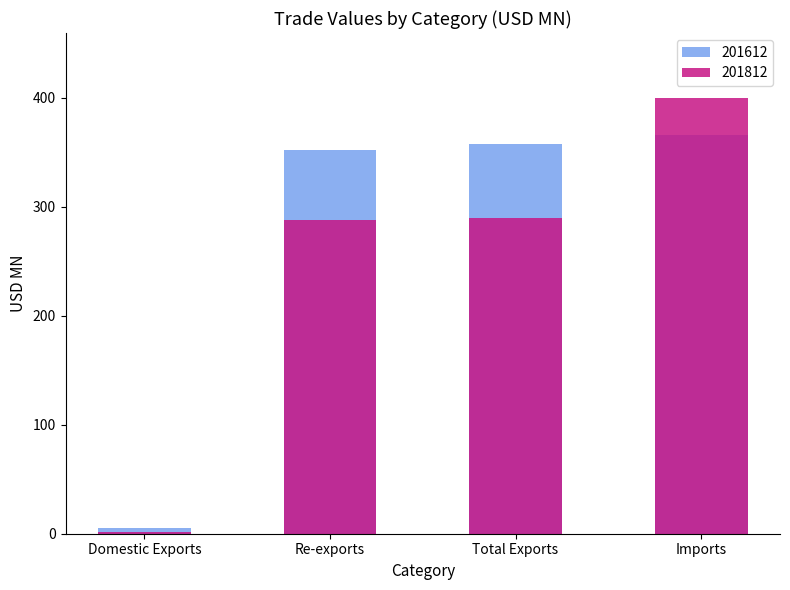

What is the greatest value displayed?

399.3